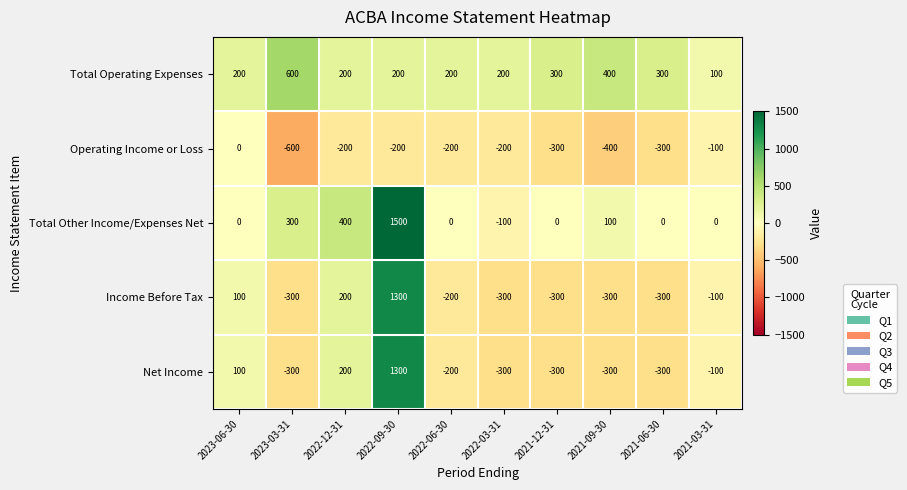

How many distinct data groups are displayed?

5